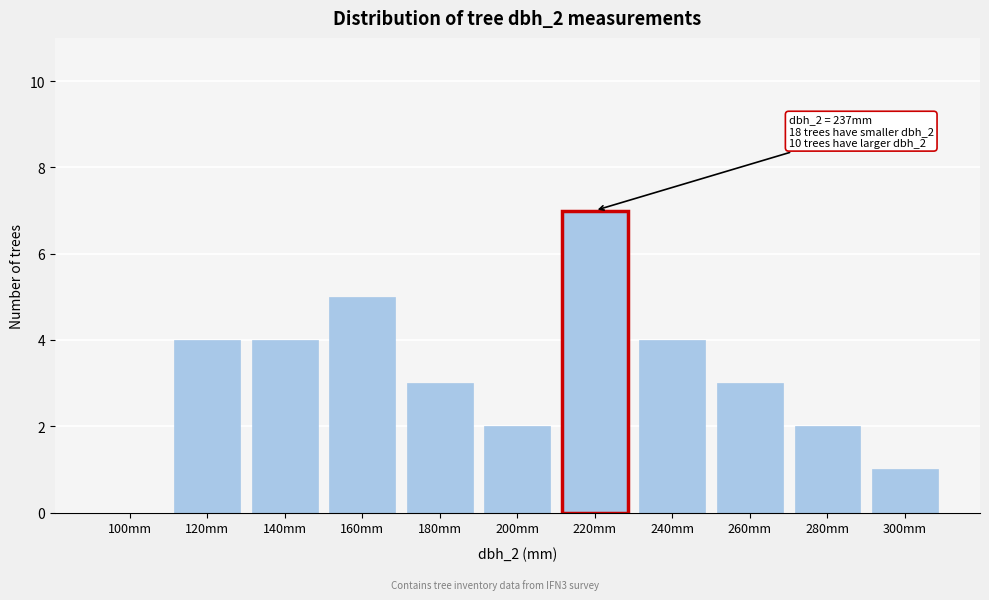

Reading left to right, list all the values displayed in this chart.

100mm=0	120mm=4	140mm=4	160mm=5	180mm=3	200mm=2	220mm=7	240mm=4	260mm=3	280mm=2	300mm=1